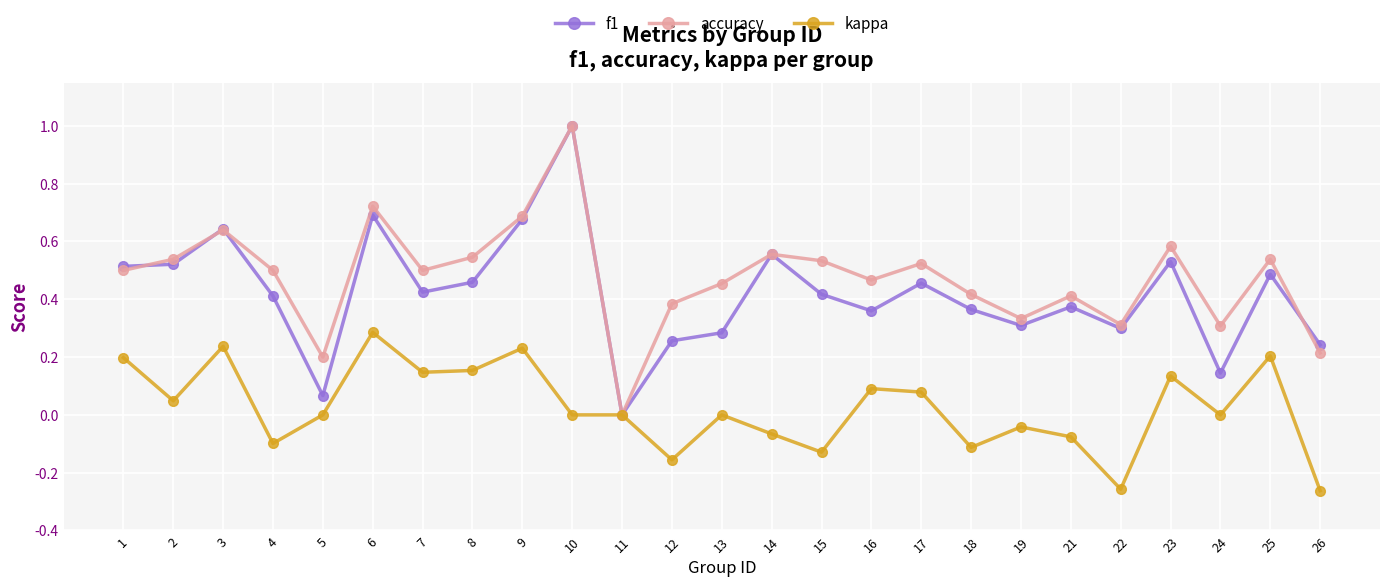

Count the number of data series in this chart.

3